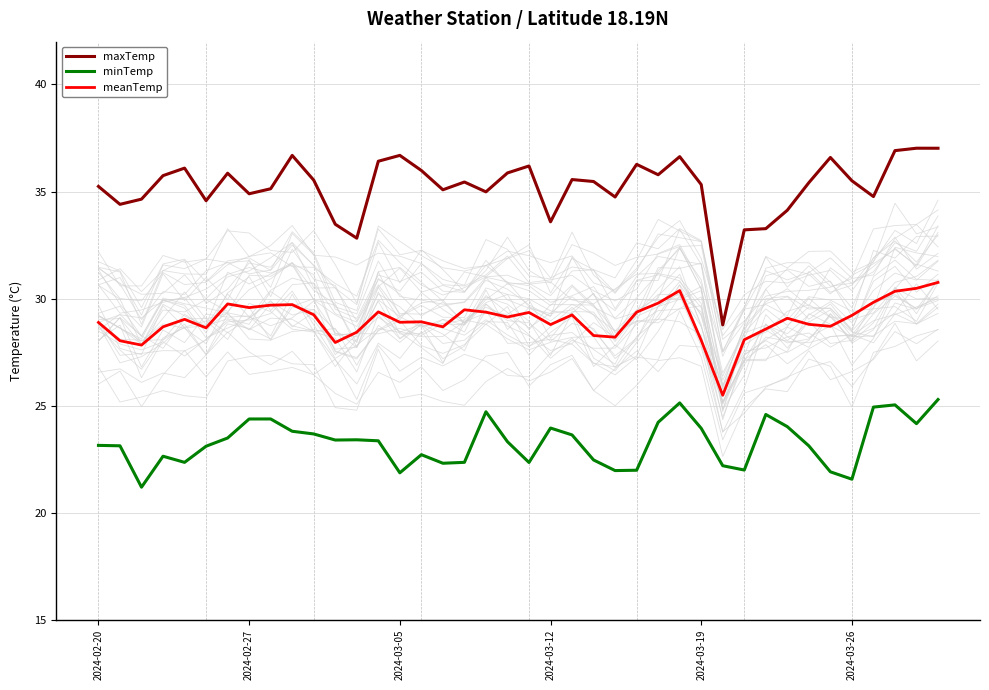

What is the lowest value of the meanTemp series?

25.5